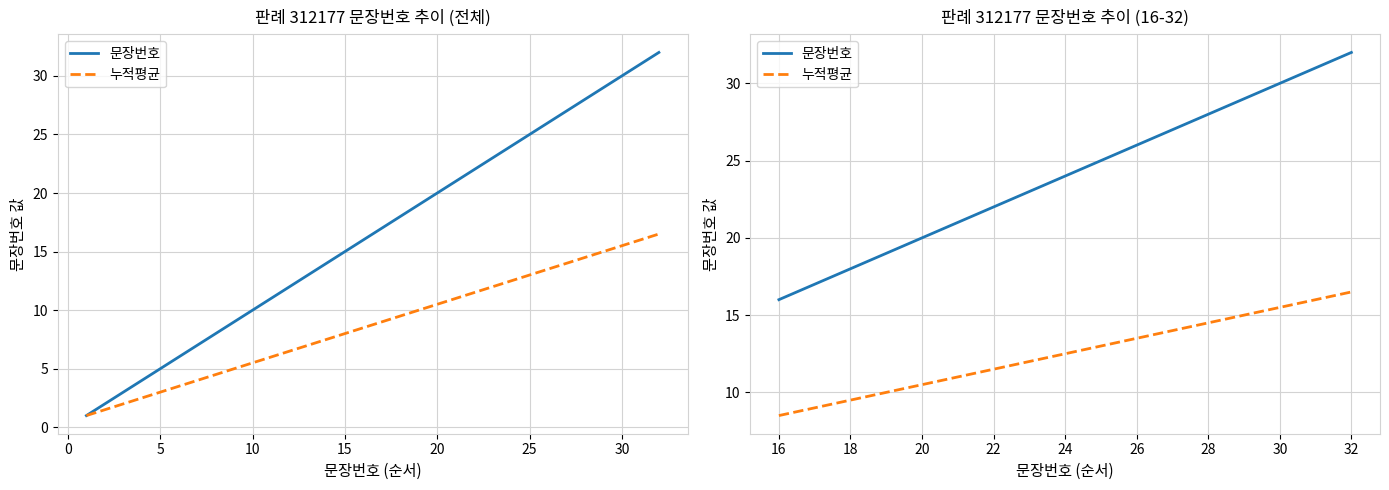

How many data points in 누적평균 are less than 12?

7